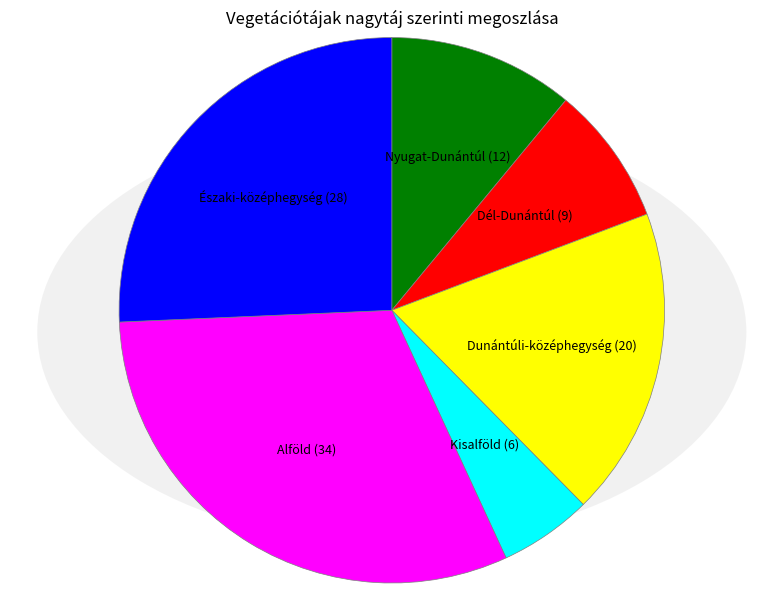

The Nyugat-Dunántúl slice represents 3% of the pie. True or false?

False